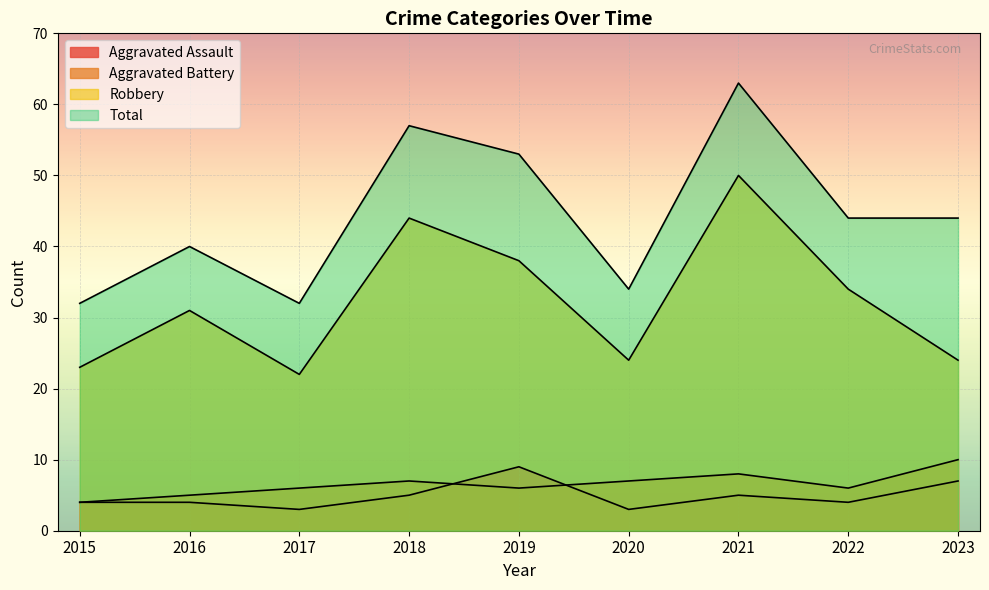

True or false: Robbery and Total intersect in this chart.

False